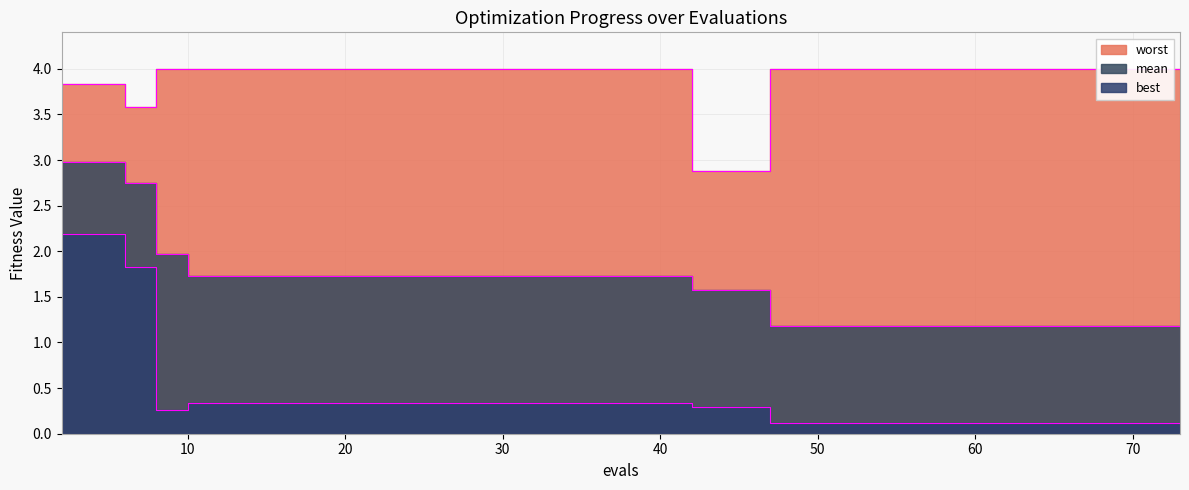

Is it true that best equals 0.3 at 40?

True